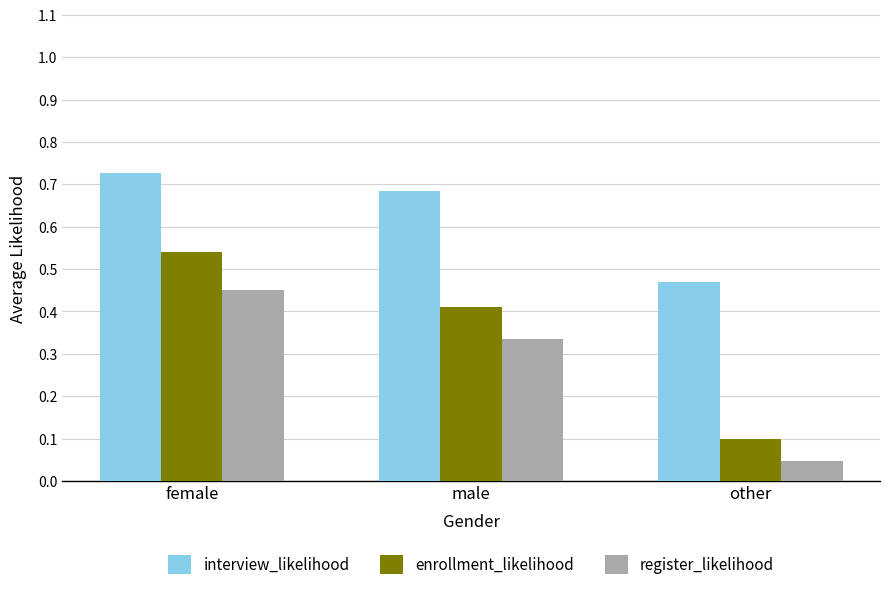

The enrollment_likelihood series shows 0.3 at female. True or false?

False